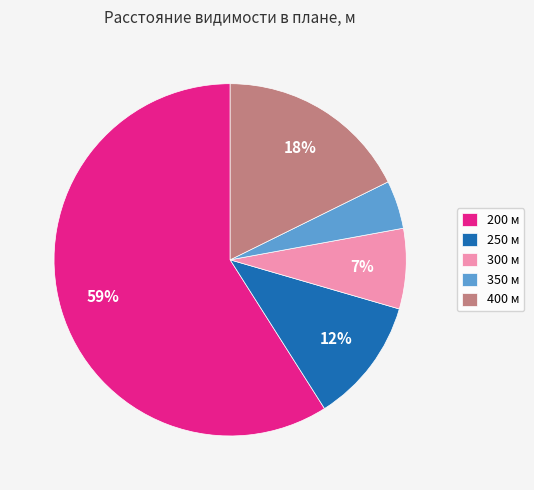

Approximately how many times larger is the value at 400 м compared to 250 м?

1.5